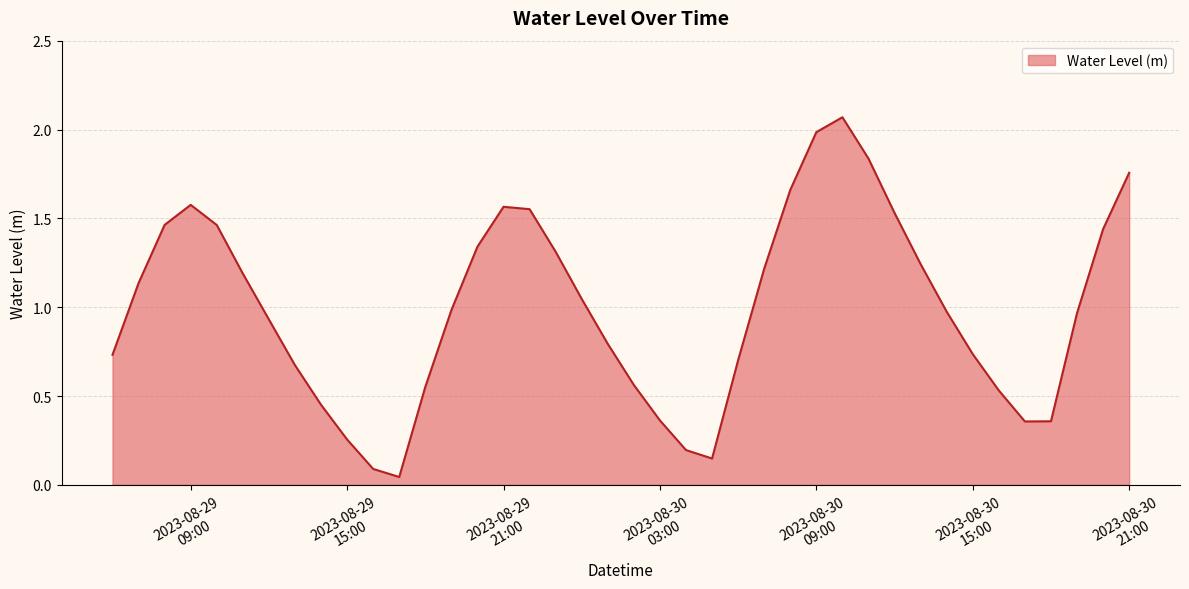

What is the difference between the maximum and minimum values?

2.0